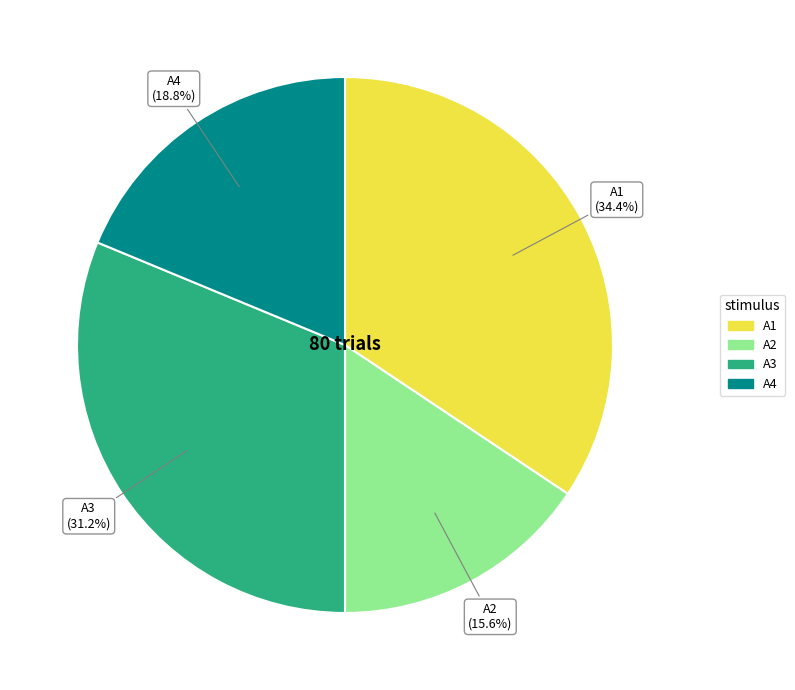

Count the number of slices in the pie.

4